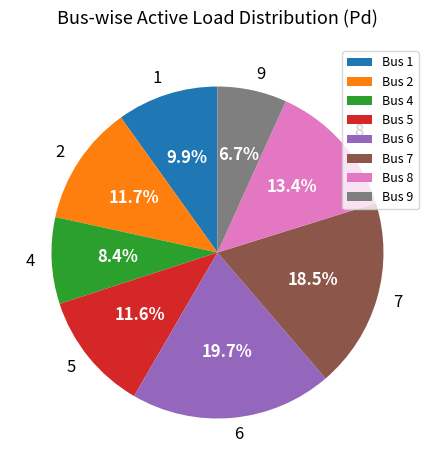

To the nearest percent, what is the average slice percentage?

12%